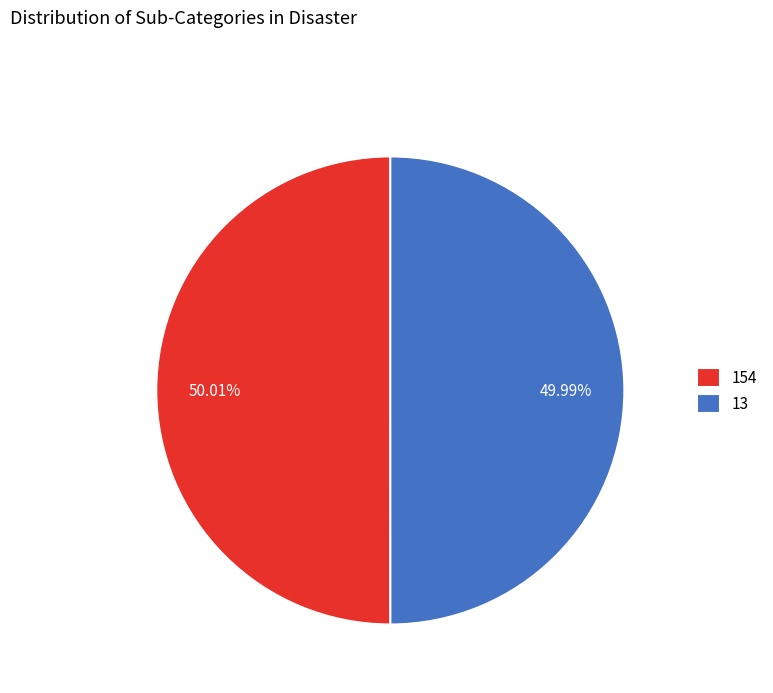

How many slices are in this pie chart?

2